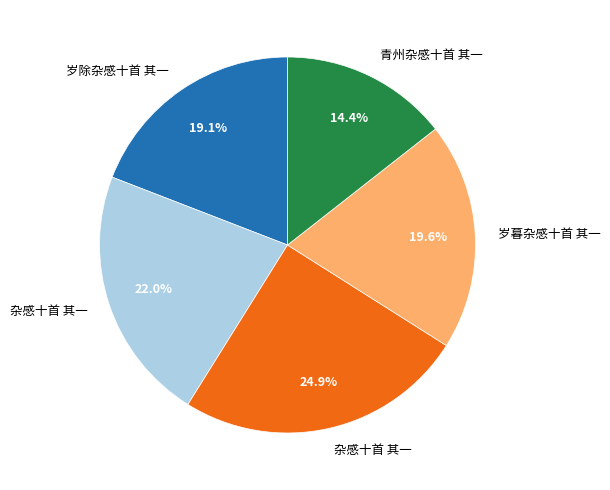

Is there a majority slice in this chart?

No